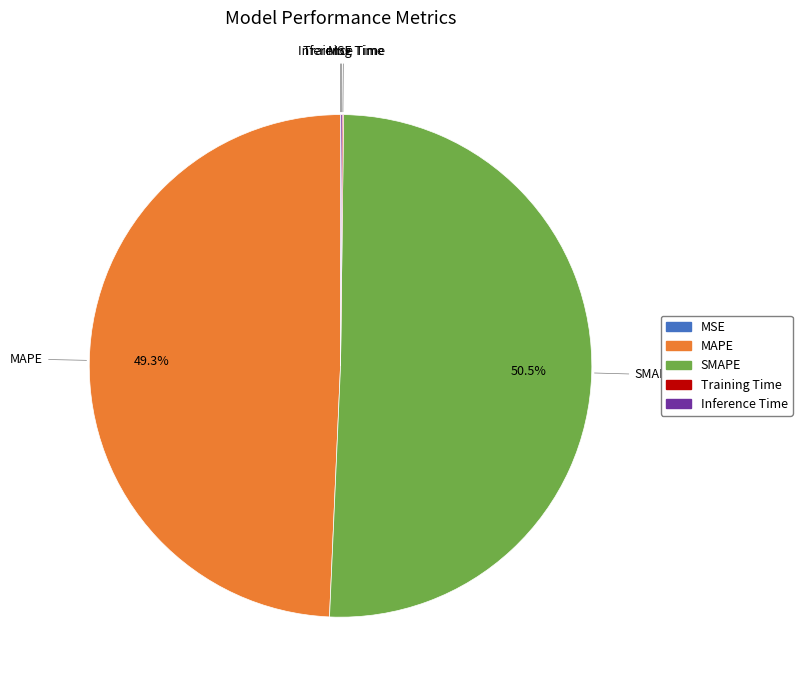

What portion of the pie excludes SMAPE?

49.5%